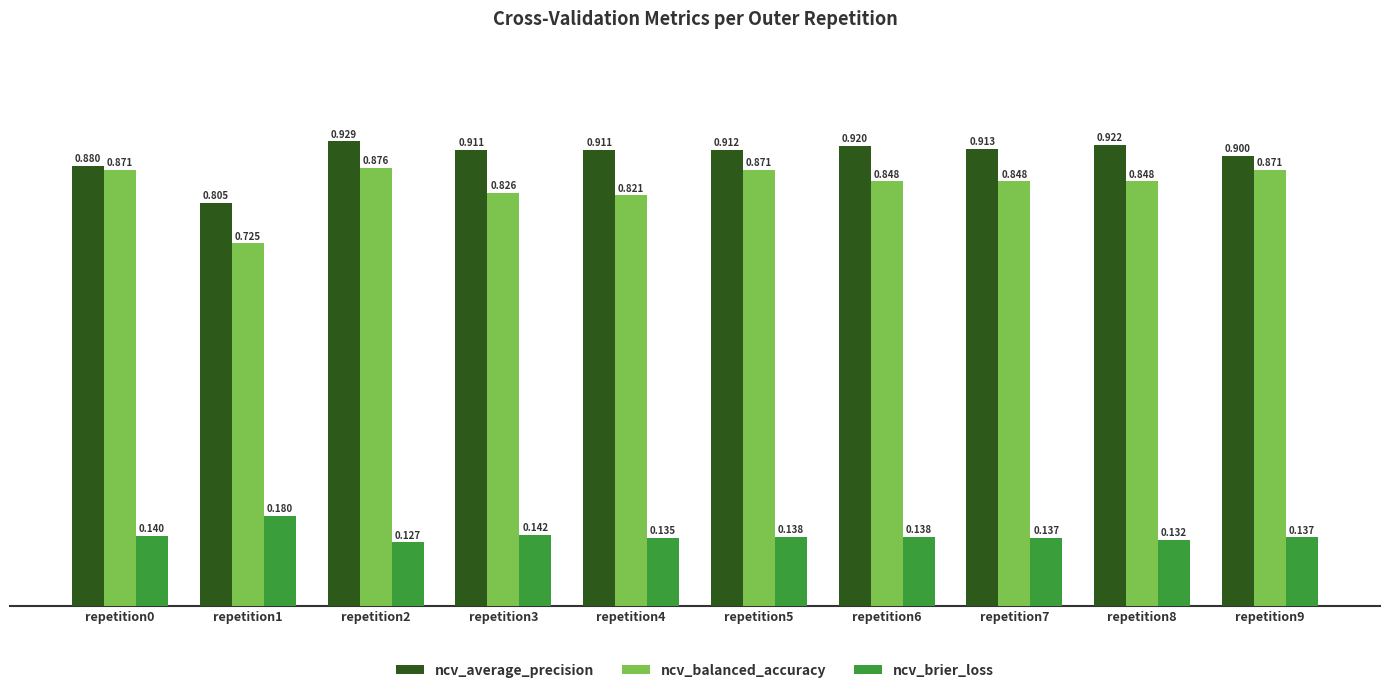

Rank the series by their maximum value, from lowest to highest.

ncv_brier_loss, ncv_balanced_accuracy, ncv_average_precision